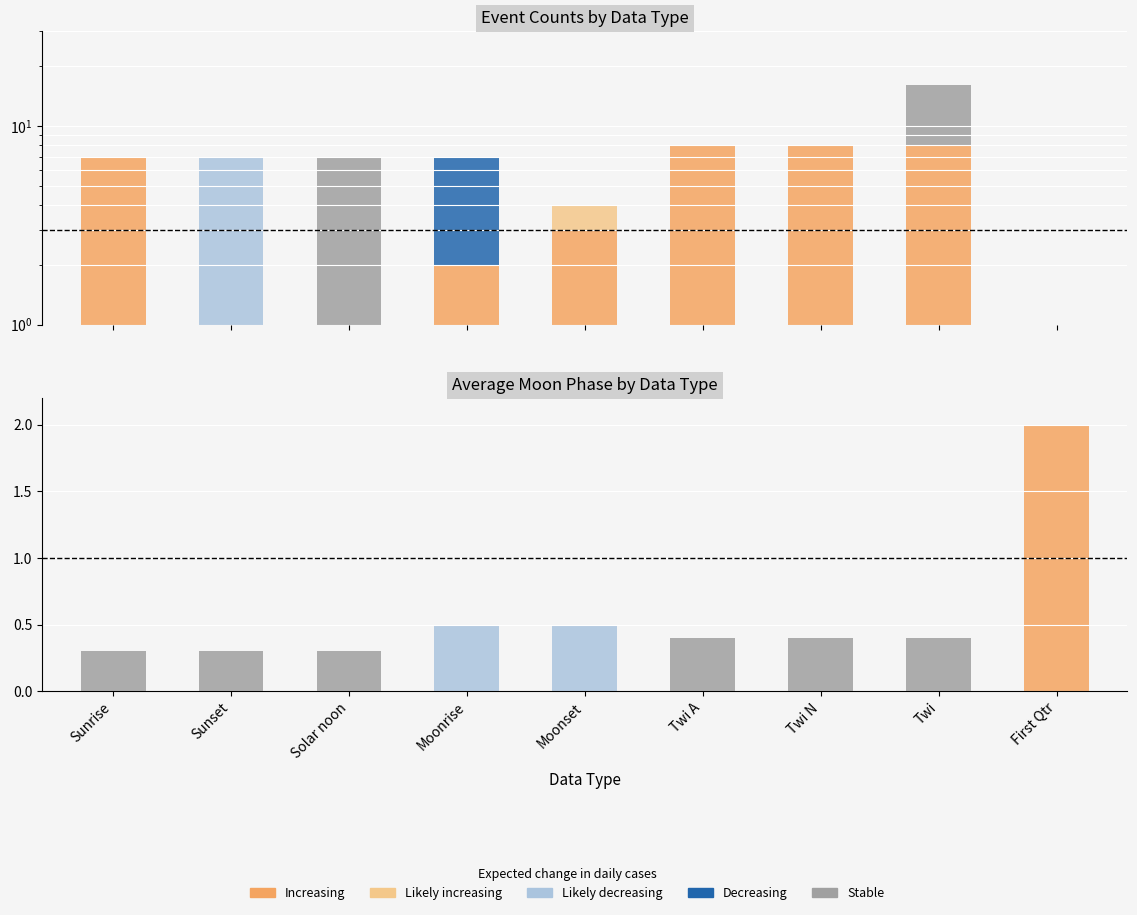

Which series has the widest spread of values?

Increasing